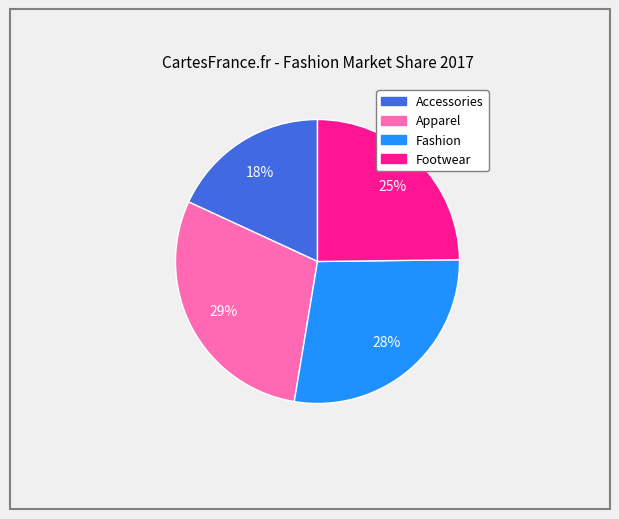

To the nearest percent, what is the average slice percentage?

25%